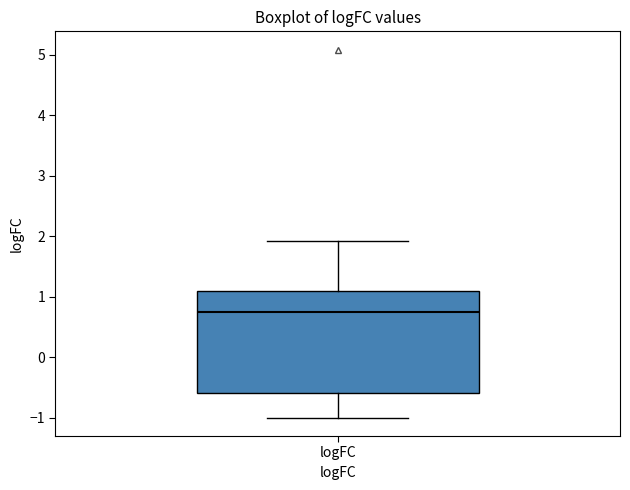

Read this box plot against the y-axis: the position of the median line, the range covered by the box, and the ends of both whiskers. The values are not printed on the chart, so give them approximately, as read against the axis.

median 0.8, box -0.6 to 1.1, whiskers -1.0 to 1.9